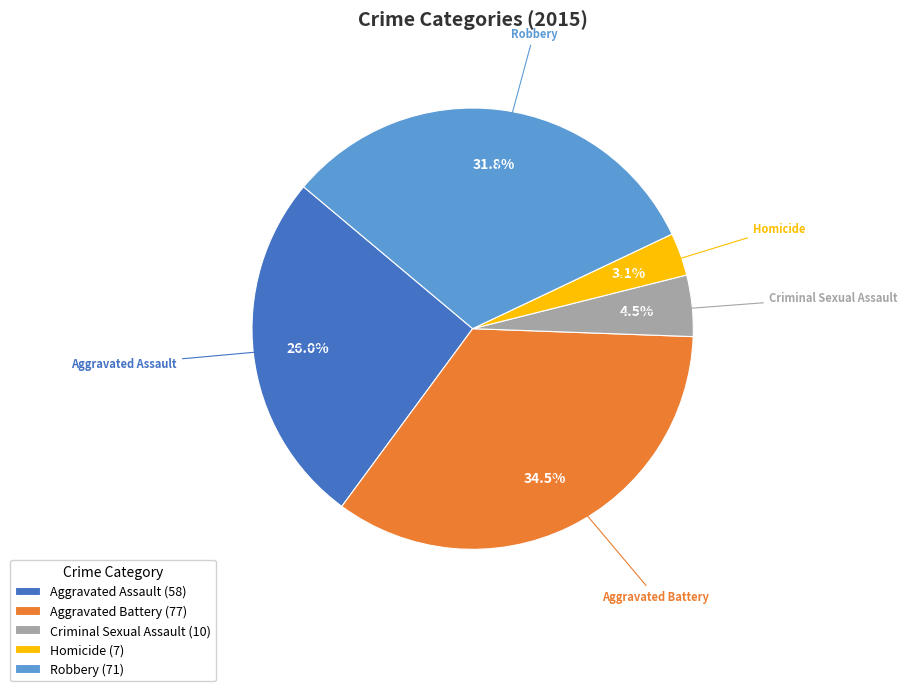

The Aggravated Assault slice represents 26% of the pie. True or false?

True